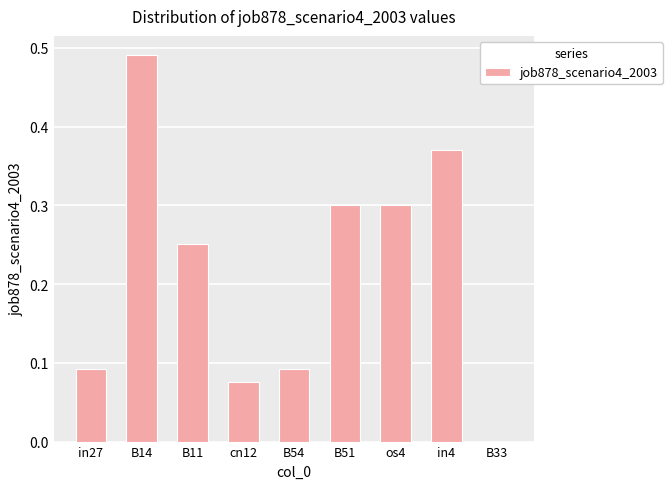

Which has a higher value, in4 or B33?

in4